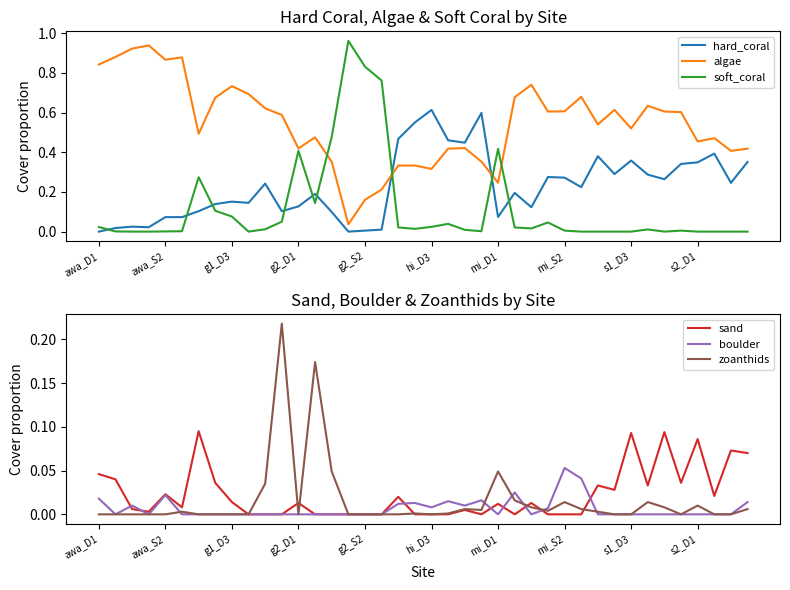

Which series changed the most between 22 and 37?

hard_coral